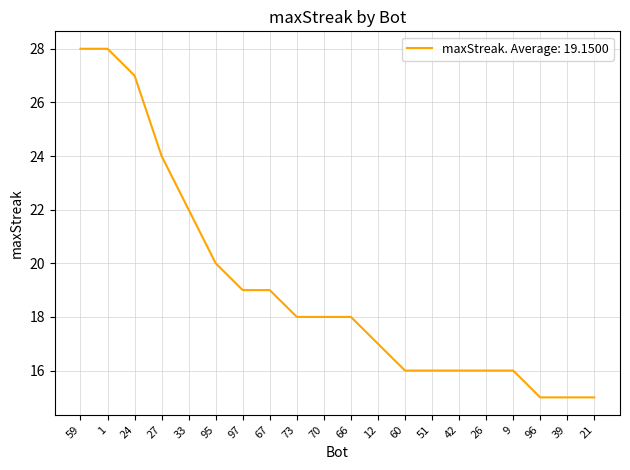

How many lines are shown in the chart?

1